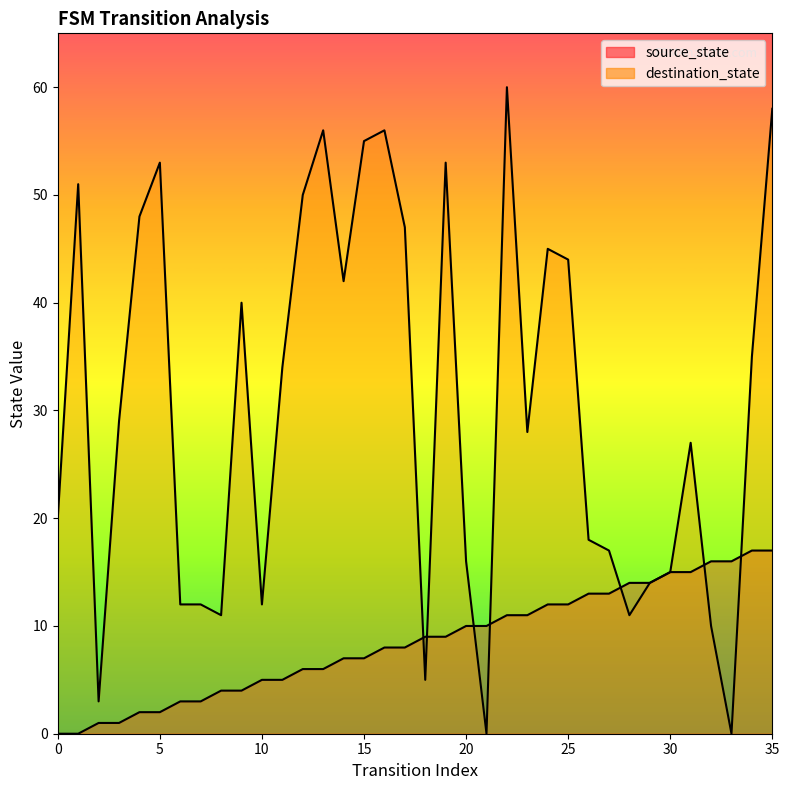

Which series has the largest total across all categories?

destination_state